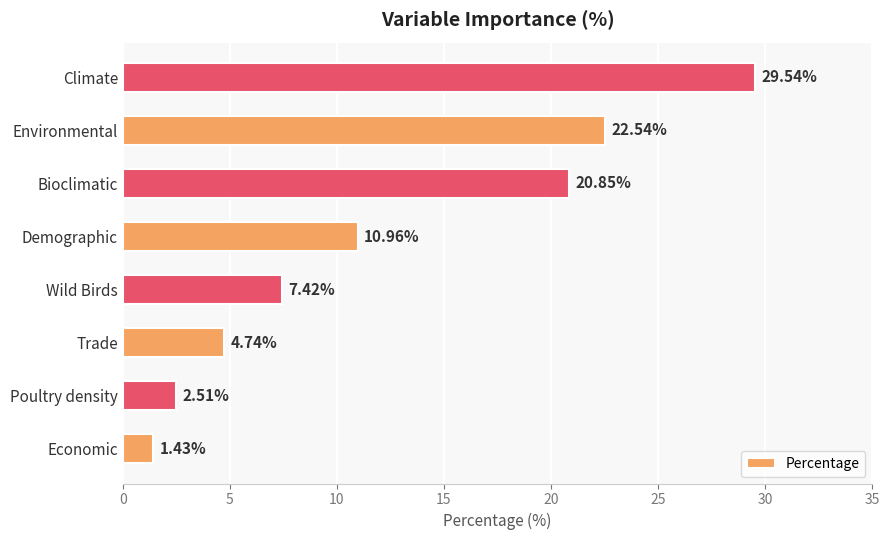

Are the bars grouped side by side (vs. stacked)?

No